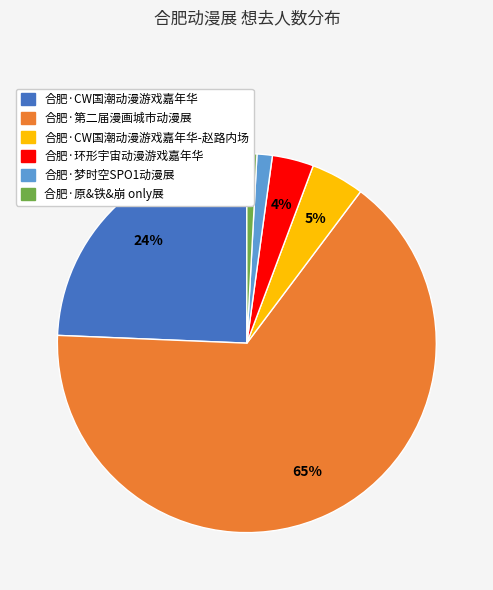

Does any single category account for the majority?

Yes